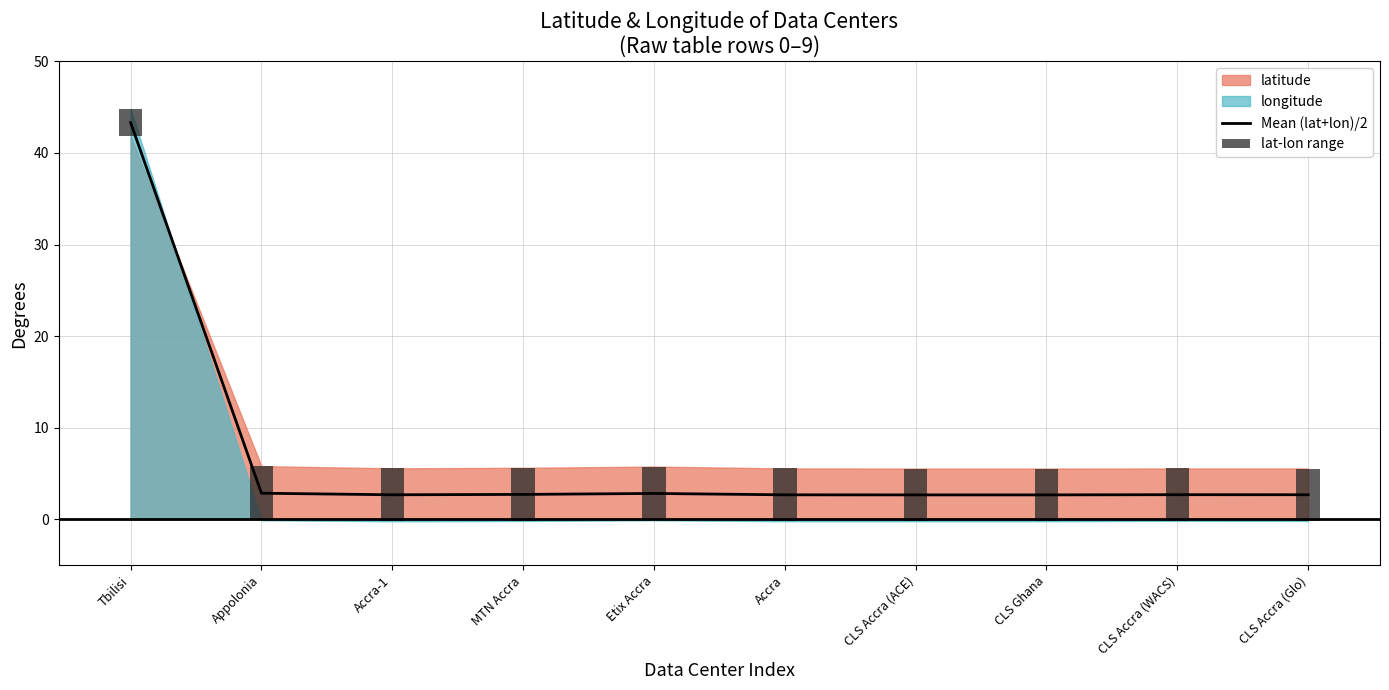

What value does the data have at CLS Ghana?

2.7